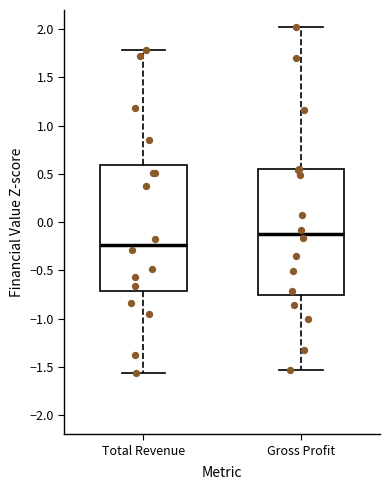

Where is the lower edge of the box for Total Revenue on the y-axis? The values are not printed on the chart, so give them approximately, as read against the axis.

-0.70